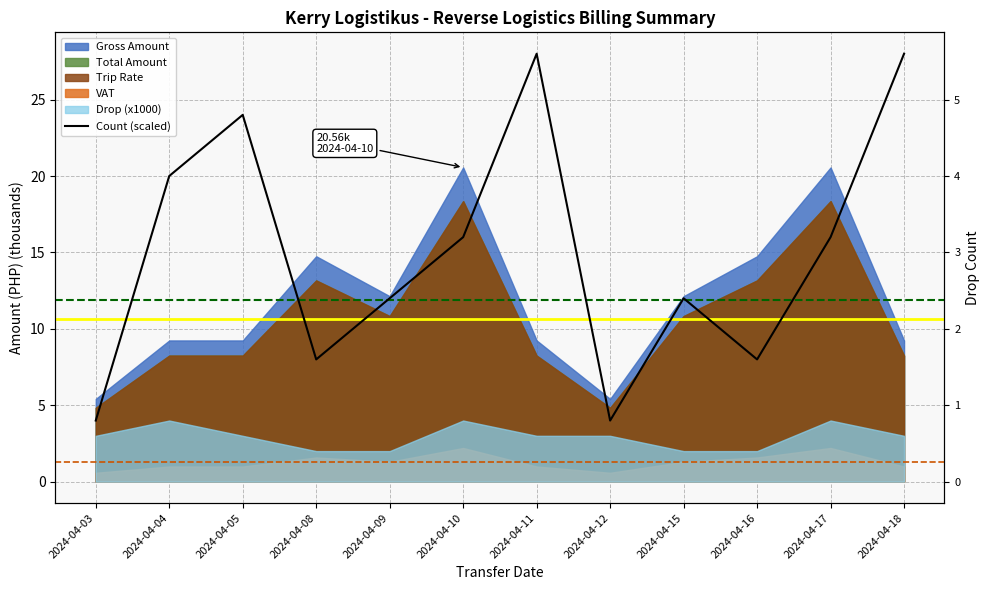

How many lines are shown in the chart?

1